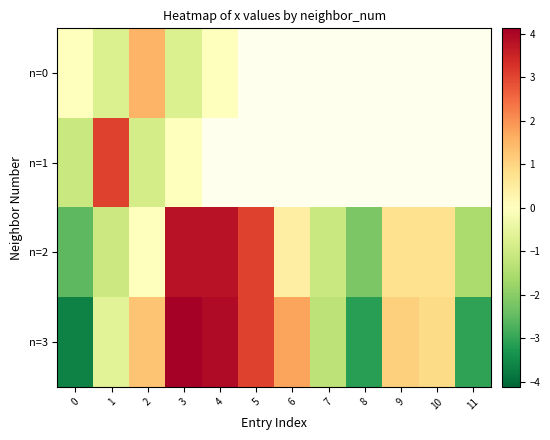

Between 2 and 3, which is larger?

2